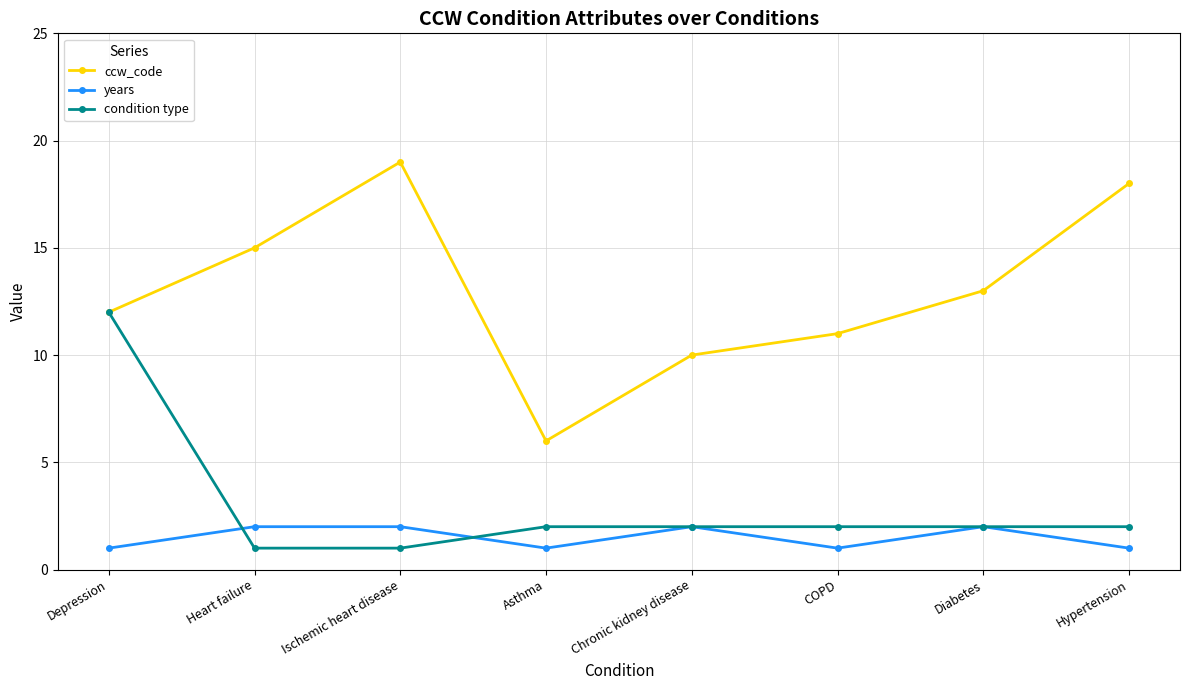

Reading left to right, extract all data points from this chart.

ccw_code: 12	15	19	6	10	11	13	18
years: 1	2	2	1	2	1	2	1
condition type: 12	1	1	2	2	2	2	2